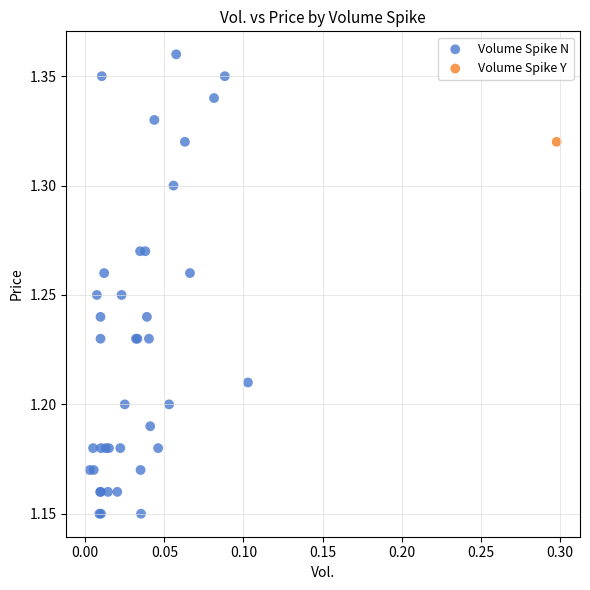

What are all the series names shown in the legend?

Volume Spike N, Volume Spike Y